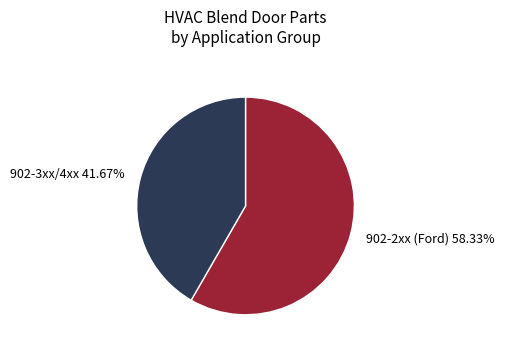

Approximately how many times larger is the value at 902-3xx/4xx 41.67% compared to 902-2xx (Ford) 58.33%?

0.7